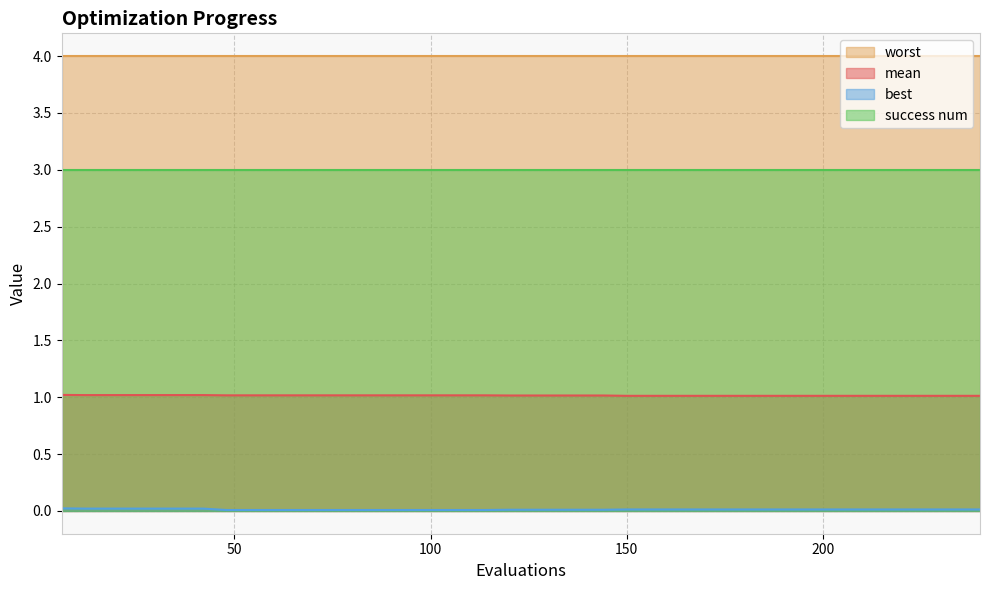

The mean series shows 1.0 at 204. True or false?

True